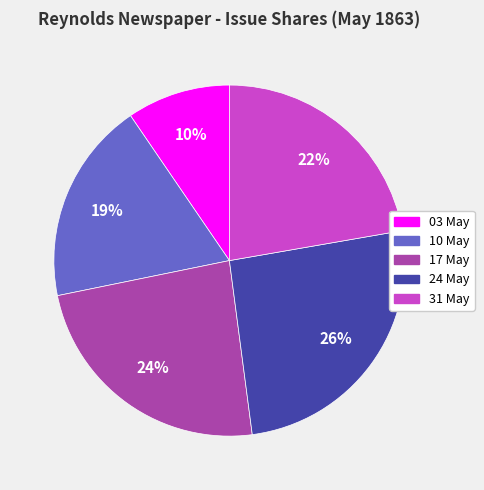

Is there a majority slice in this chart?

No